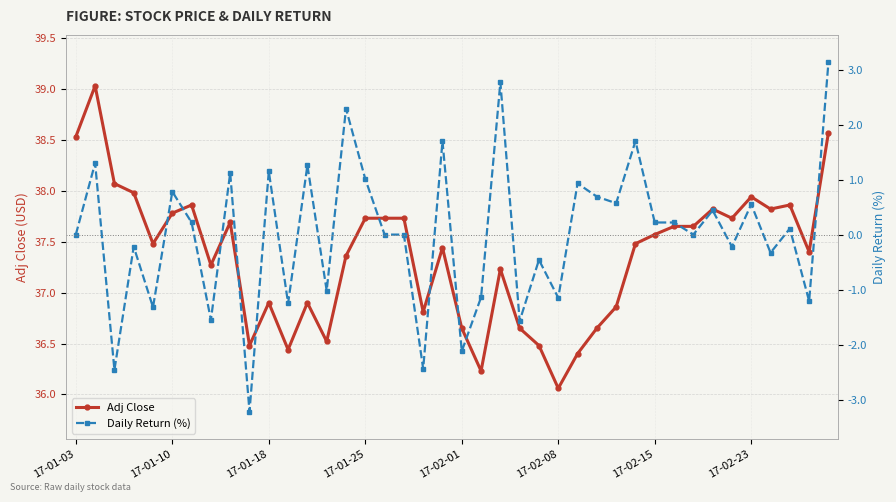

Which series has the largest range (max minus min)?

Daily Return (%)